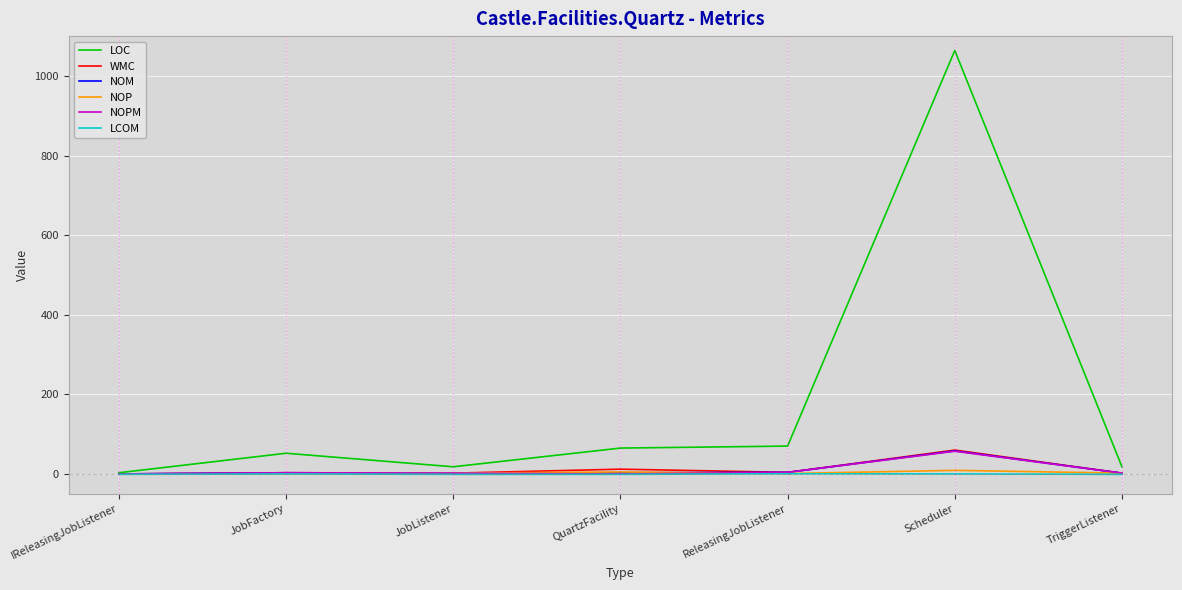

Which series has the widest spread of values?

LOC